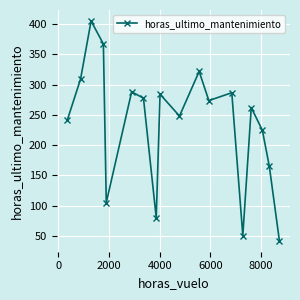

How many values exceed 273?

9